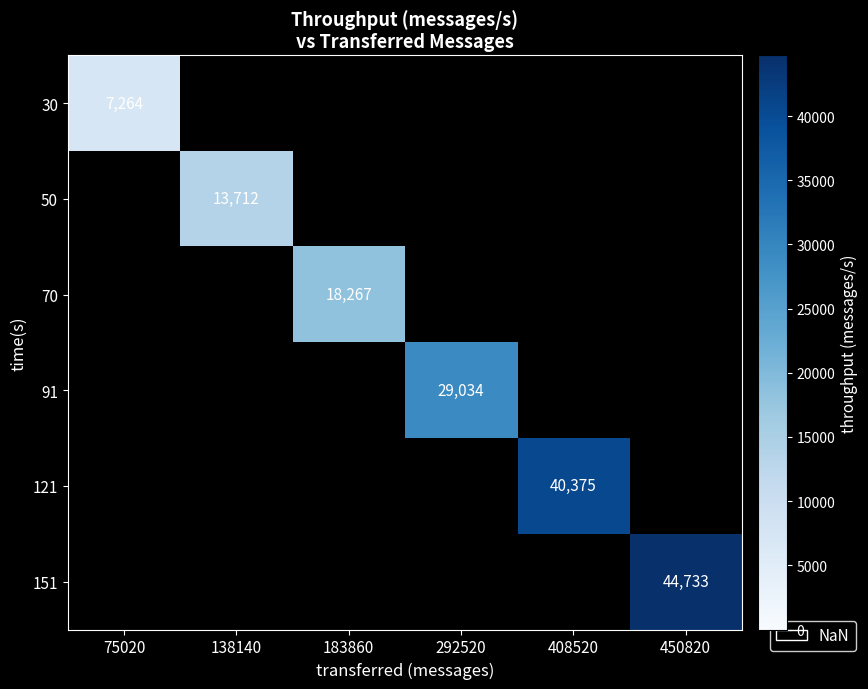

The value of 91 at 292520 is 29034. True or false?

True